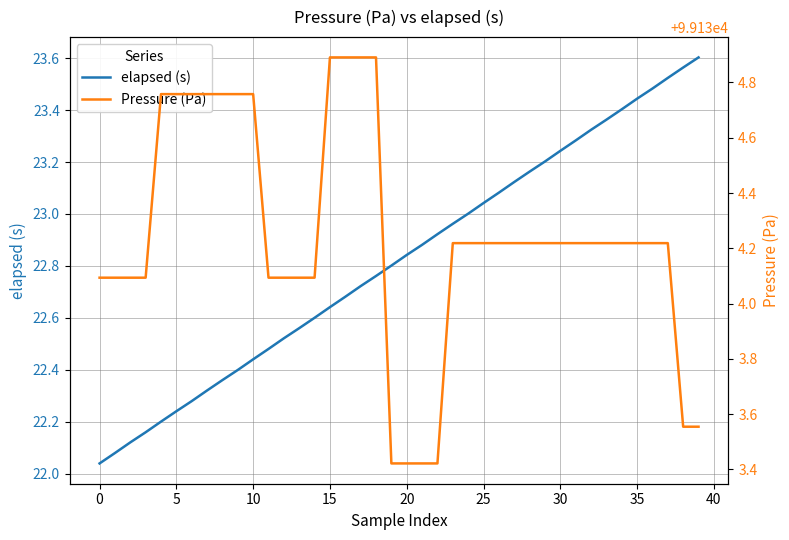

Reading right to left, list all the values displayed in this chart.

elapsed (s): 23.6	23.6	23.5	23.5	23.4	23.4	23.4	23.3	23.3	23.2	23.2	23.2	23.1	23.1	23.0	23.0	23.0	22.9	22.9	22.8	22.8	22.8	22.7	22.7	22.6	22.6	22.6	22.5	22.5	22.4	22.4	22.4	22.3	22.3	22.2	22.2	22.2	22.1	22.1	22.0
Pressure (Pa): 99133.6	99133.6	99134.2	99134.2	99134.2	99134.2	99134.2	99134.2	99134.2	99134.2	99134.2	99134.2	99134.2	99134.2	99134.2	99134.2	99134.2	99133.4	99133.4	99133.4	99133.4	99134.9	99134.9	99134.9	99134.9	99134.1	99134.1	99134.1	99134.1	99134.8	99134.8	99134.8	99134.8	99134.8	99134.8	99134.8	99134.1	99134.1	99134.1	99134.1